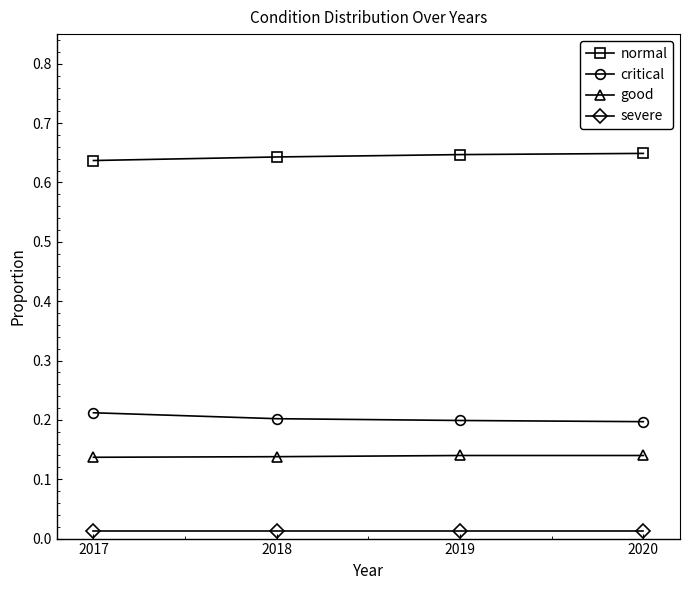

At how many categories does at least one series exceed 0?

4